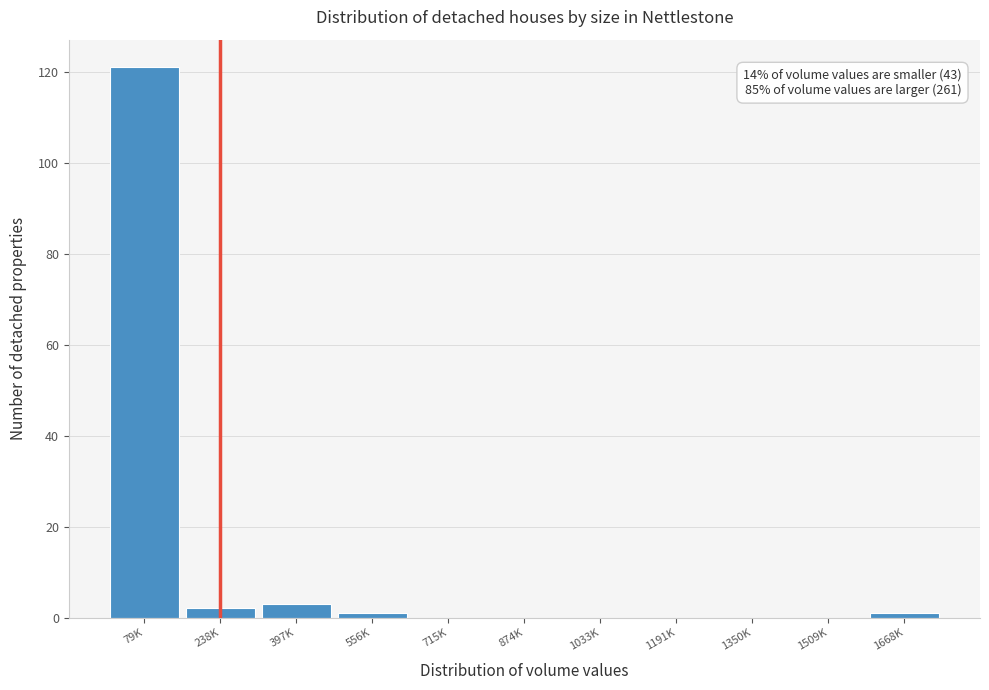

Reading left to right, extract all data points from this chart.

79K=121	238K=2	397K=3	556K=1	715K=0	874K=0	1033K=0	1191K=0	1350K=0	1509K=0	1668K=1